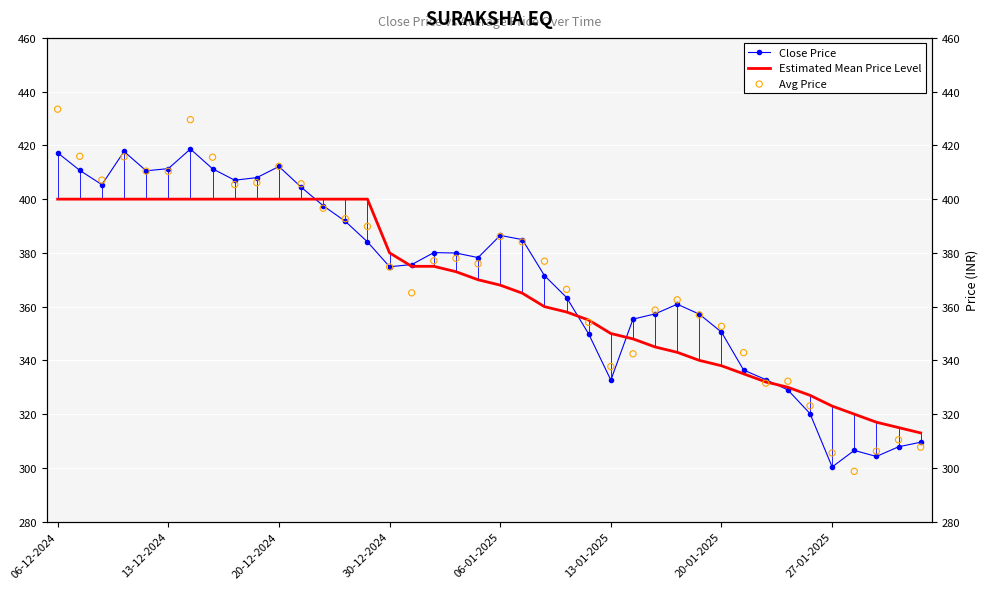

At how many categories does at least one series exceed 361?

25